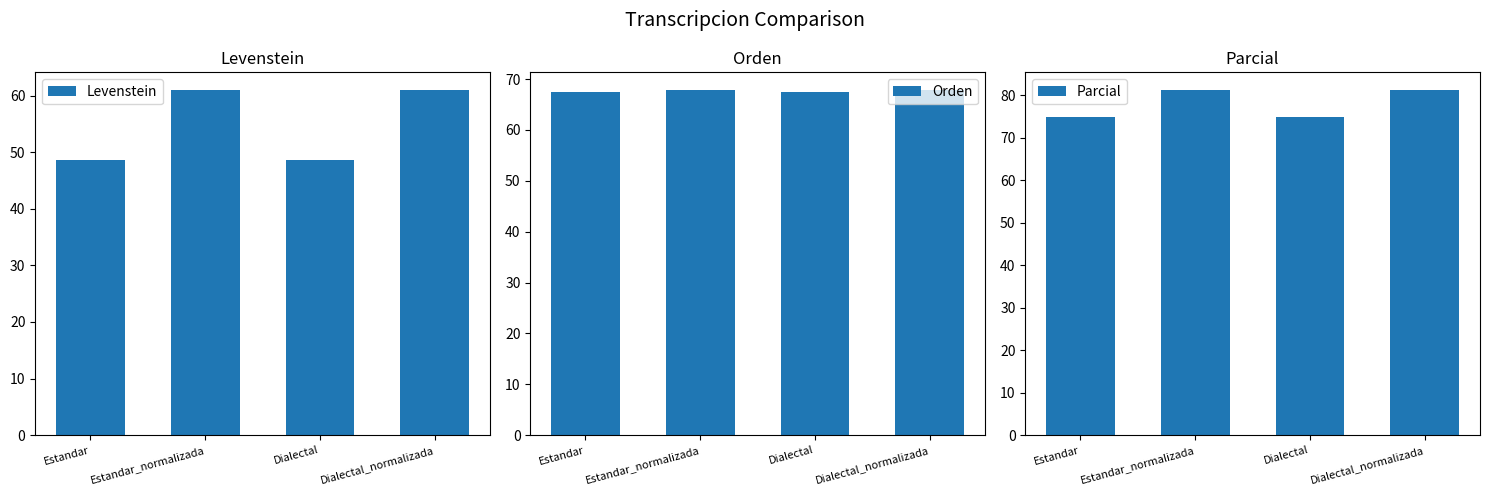

At which category does the chart reach its minimum across all series?

Estandar